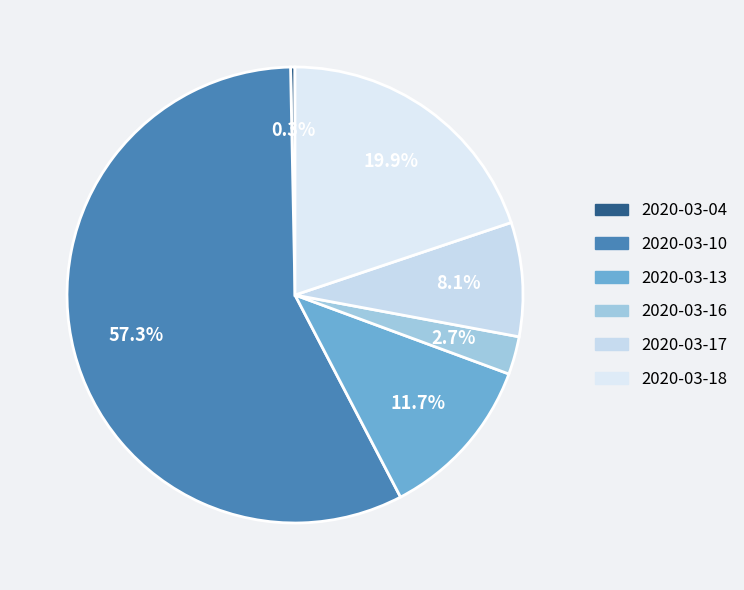

Is 2020-03-10 the majority of the pie?

Yes